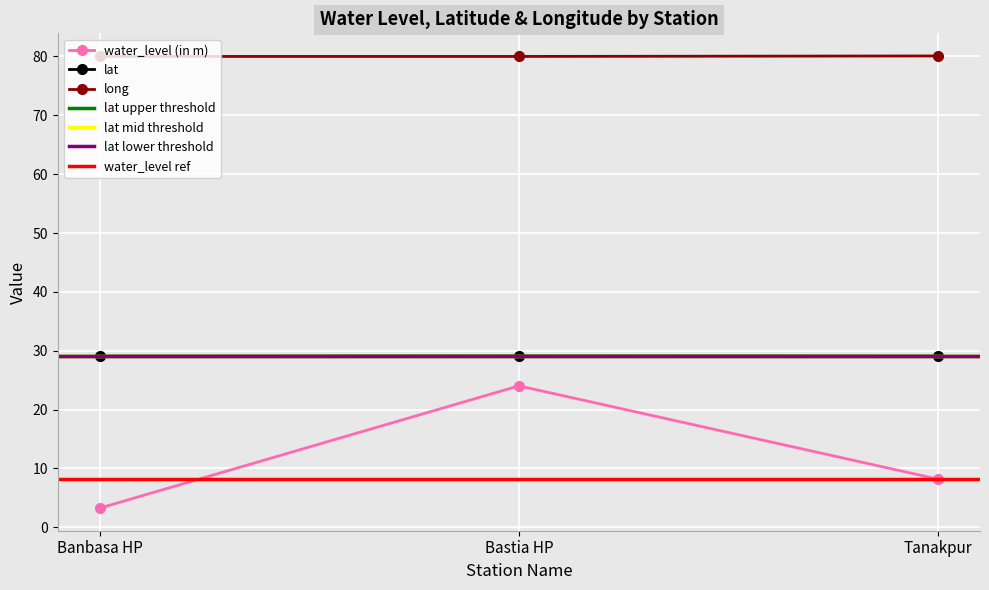

At which label does water_level (in m) reach its minimum?

Banbasa HP